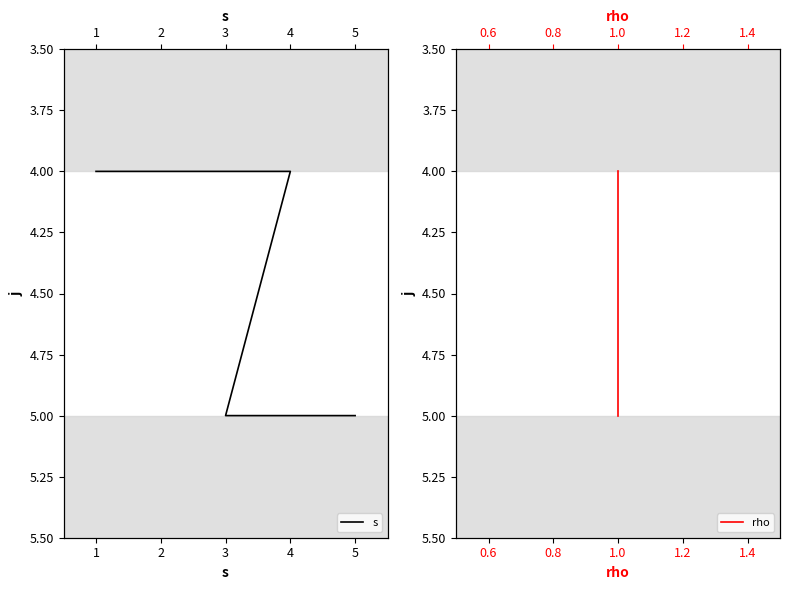

Is it true that rho equals 4 at 1?

True